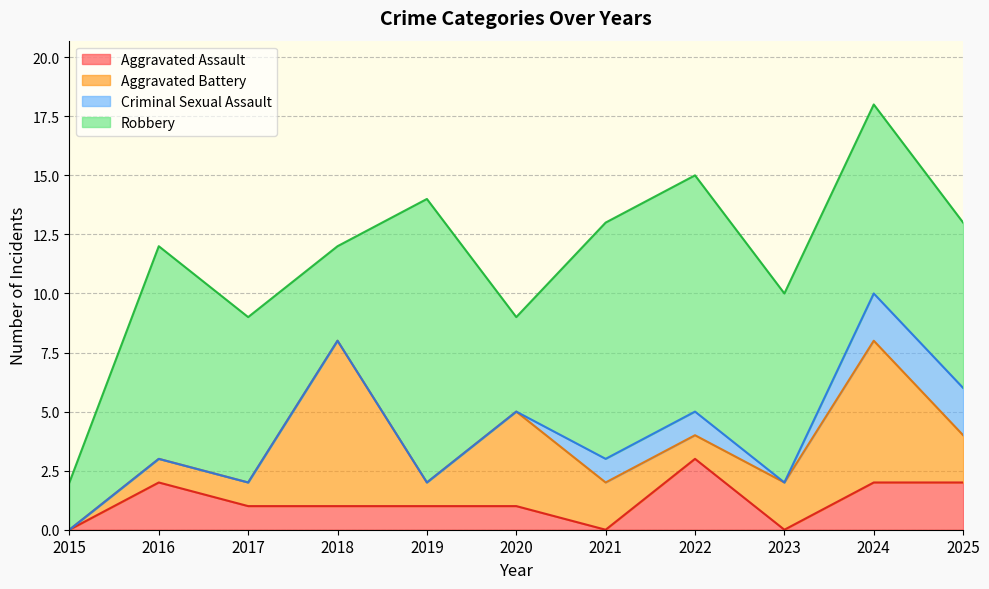

What are all the series names shown in the legend?

Aggravated Assault, Aggravated Battery, Criminal Sexual Assault, Robbery